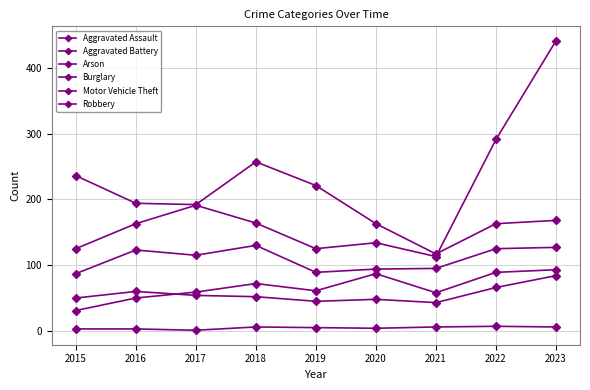

How many values in the Robbery series are below 115?

4